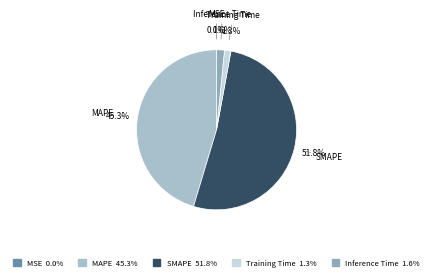

Which slice is the largest?

SMAPE